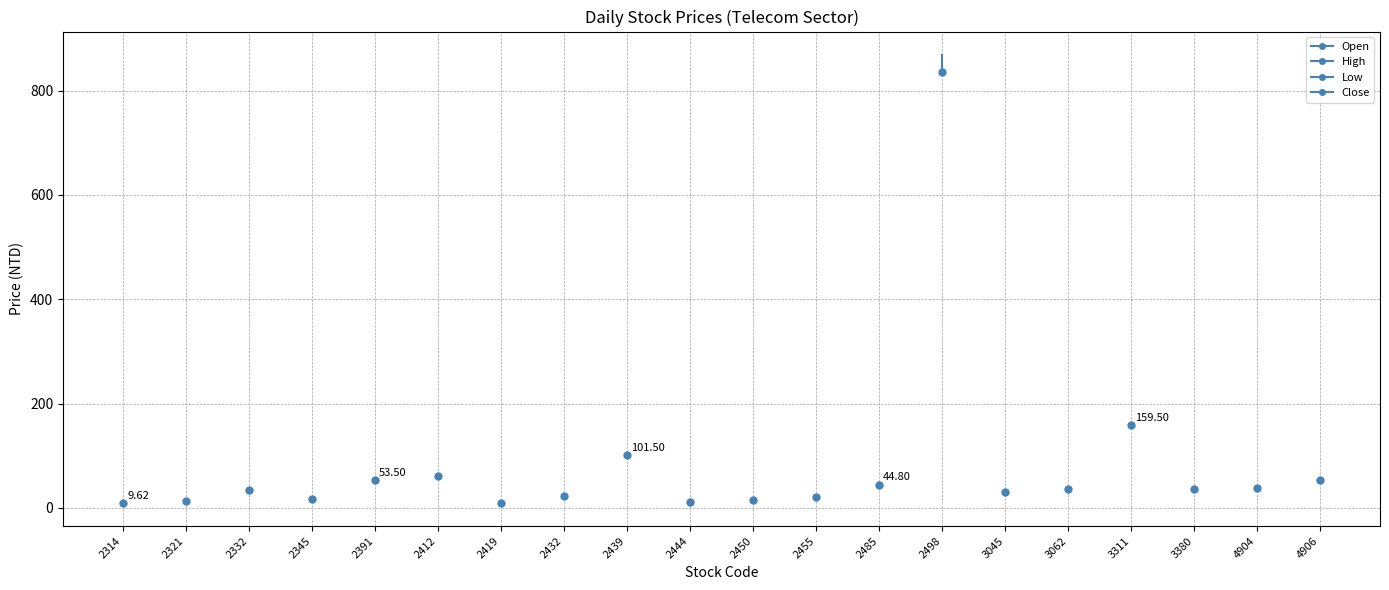

Rank the categories by Low value from lowest to highest.

2419, 2314, 2444, 2321, 2450, 2345, 2455, 2432, 3045, 2332, 3380, 3062, 4904, 2485, 2391, 4906, 2412, 2439, 3311, 2498